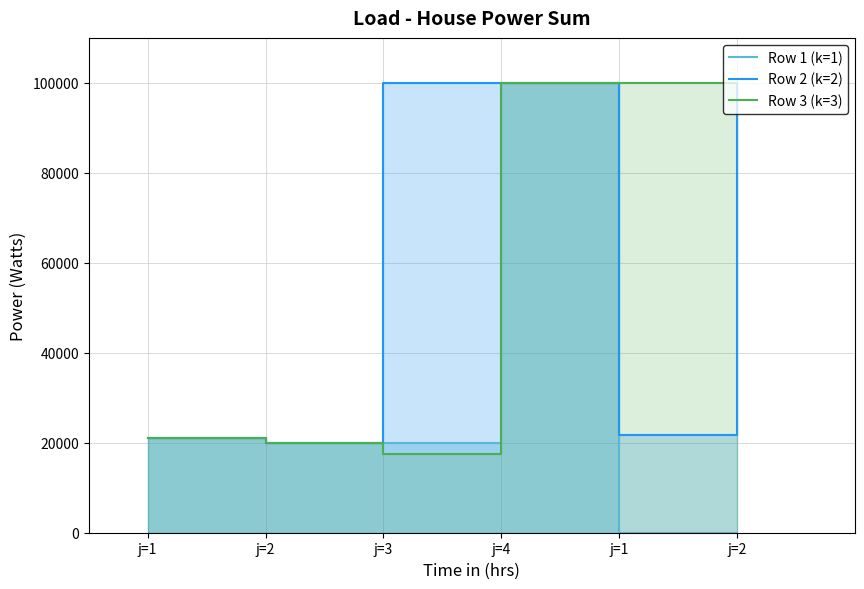

What is the highest value of the Row 3 (k=3) series?

100000.0